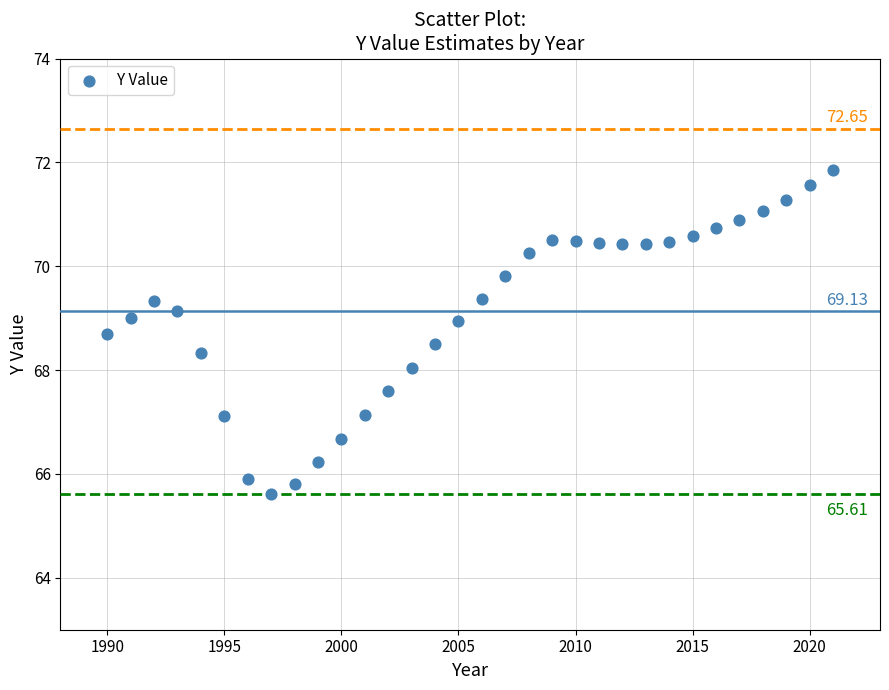

What is the range of Y values (max minus min)?

6.2